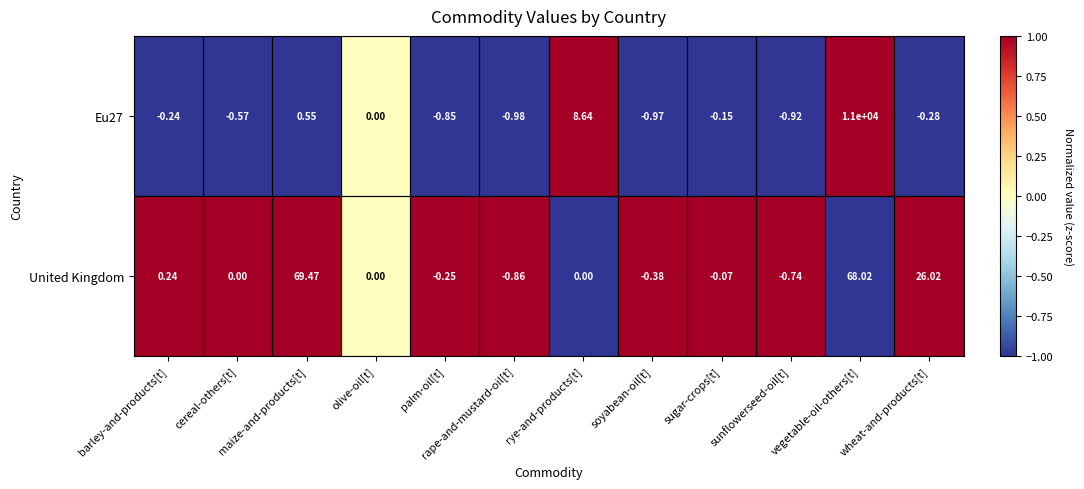

Which label corresponds to the smallest value in the chart?

rape-and-mustard-oil[t]